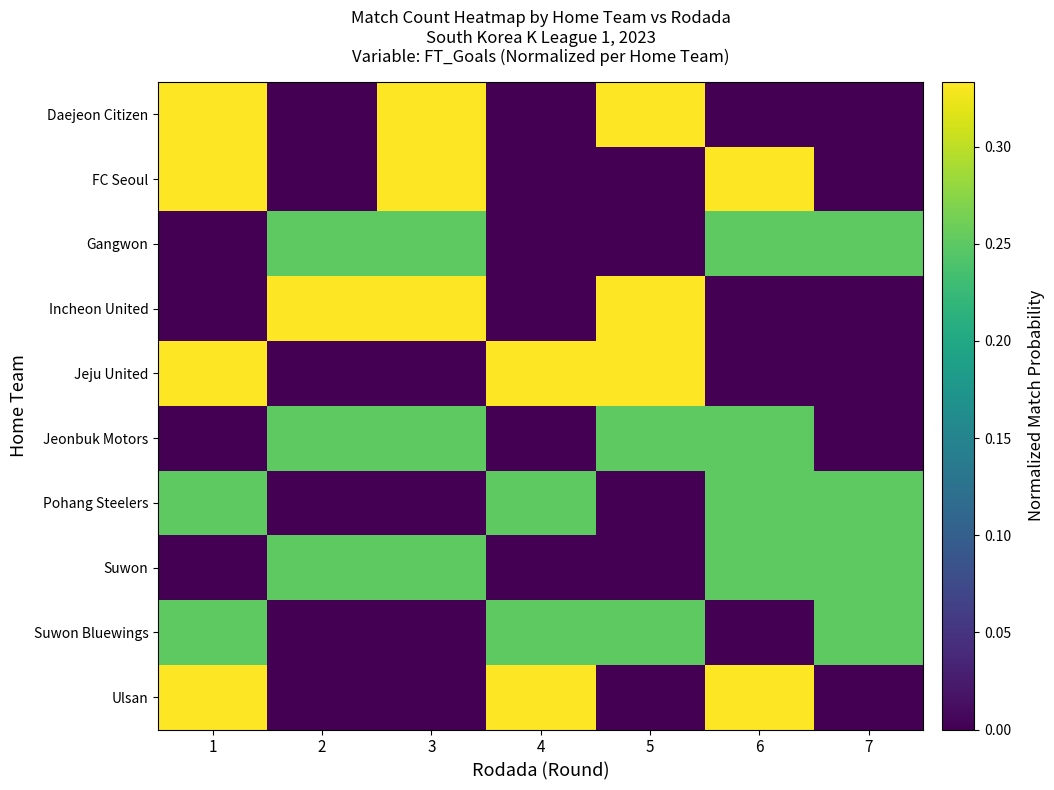

At which category is the sum across all series the highest?

1